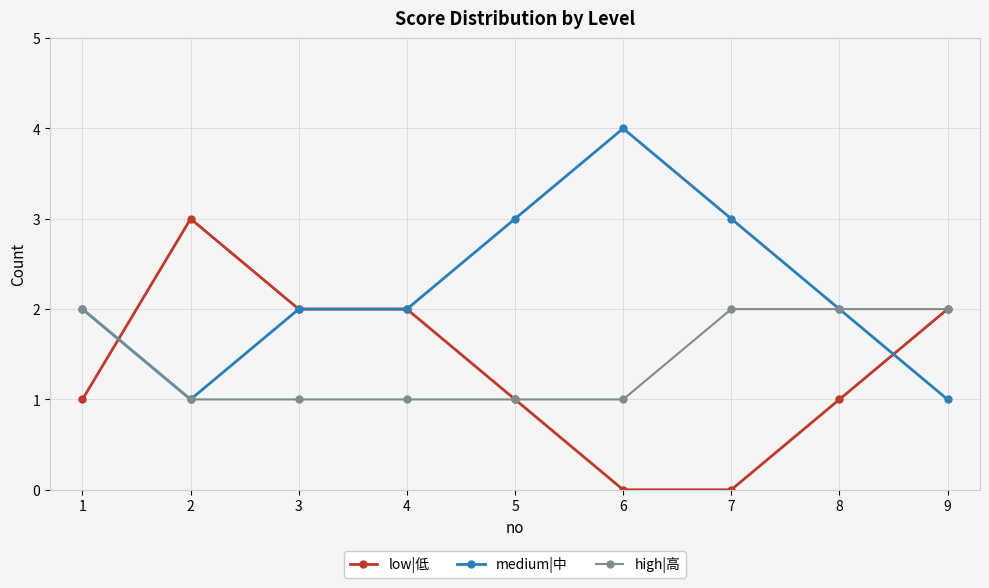

Which category has the highest value in the low|低 series?

2